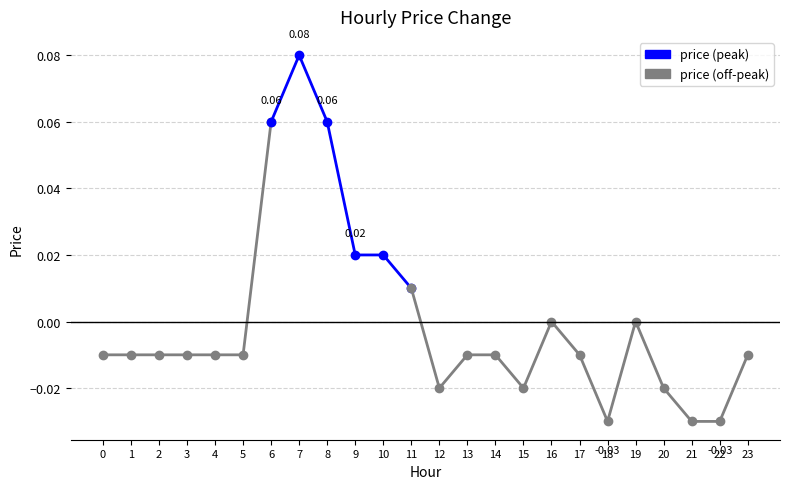

True or false: there are more than 0 points higher than both neighbors.

True